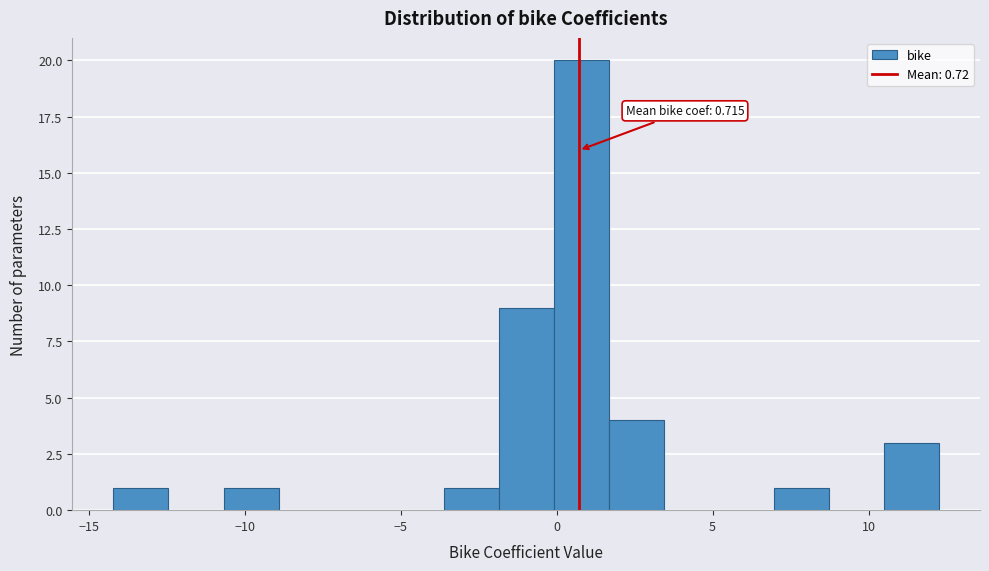

Around what value on the x-axis is the tallest bar? Give the approximate position of its centre, as read against the axis.

1.0